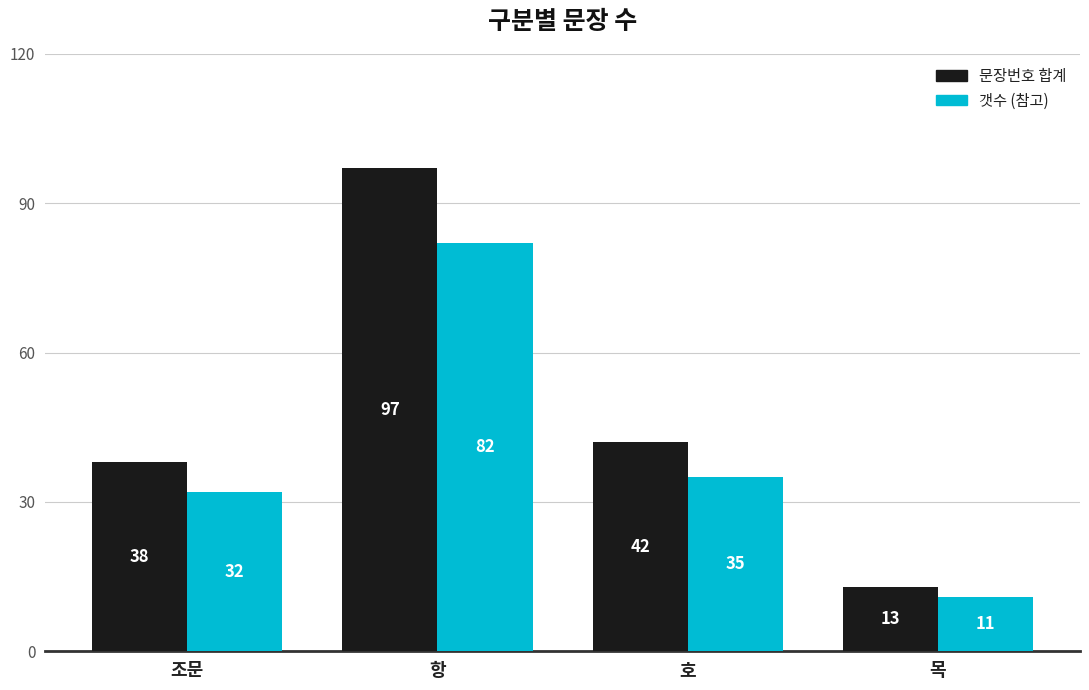

At which category is the sum across all series the highest?

항